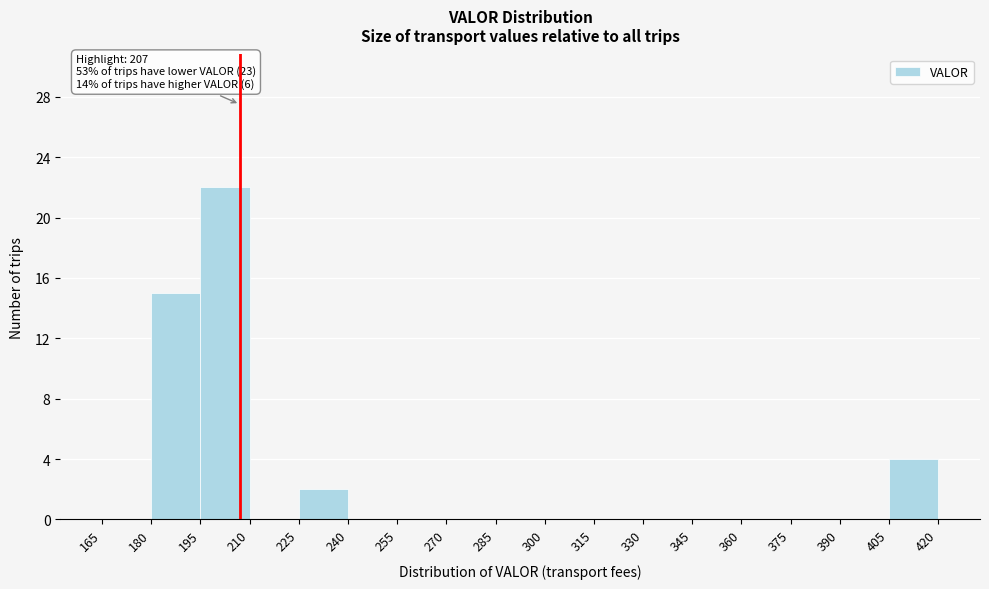

Which range on the x-axis has the tallest bar?

195 to 210